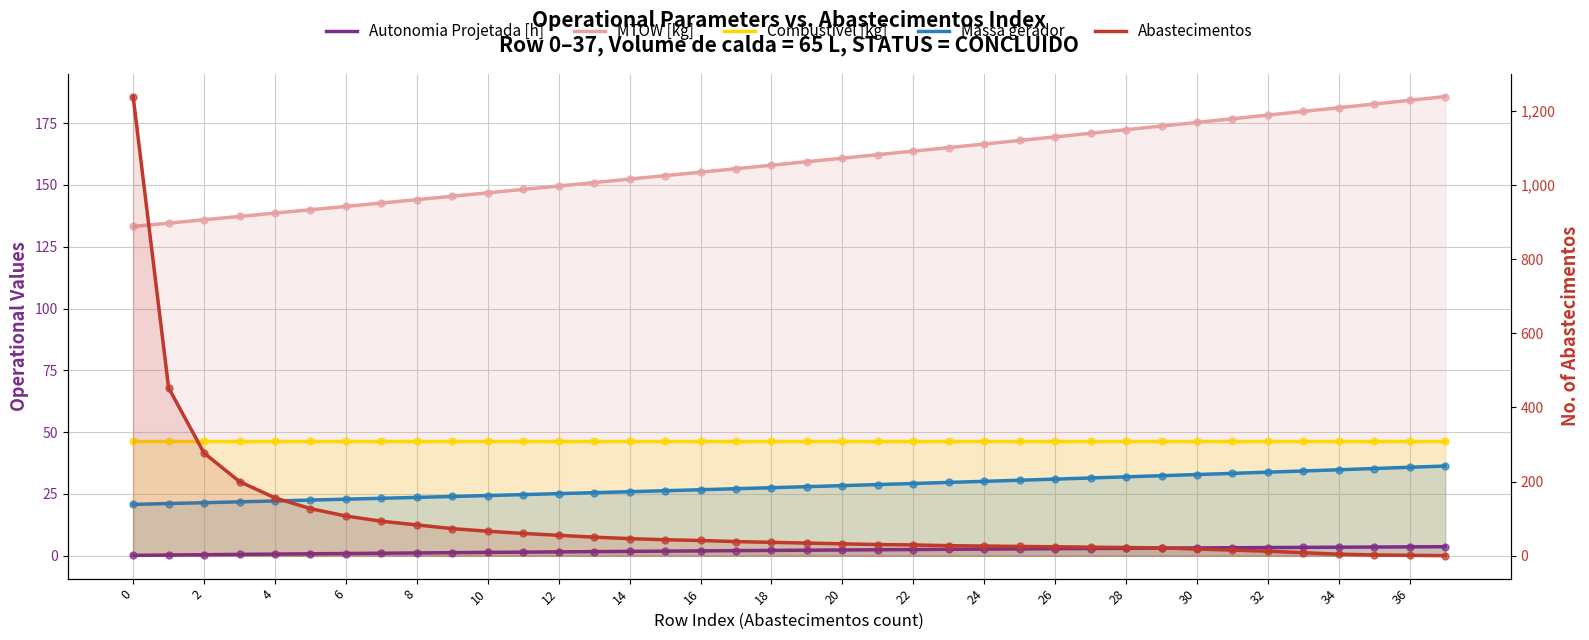

Which series reaches the maximum Y coordinate?

Abastecimentos